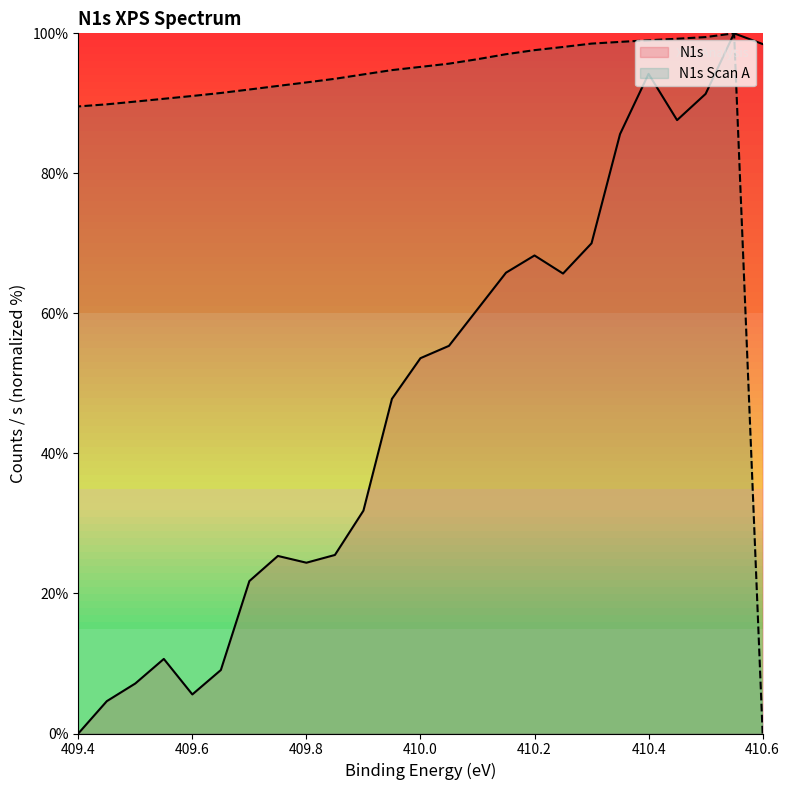

How many series are shown in this chart?

2